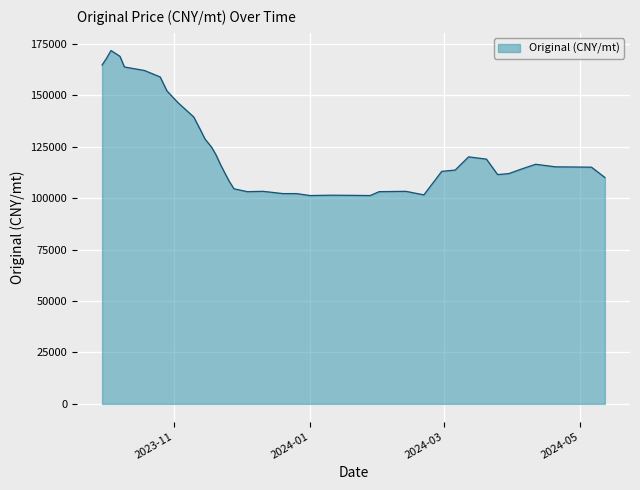

What is the maximum value shown in the chart?

171851.8